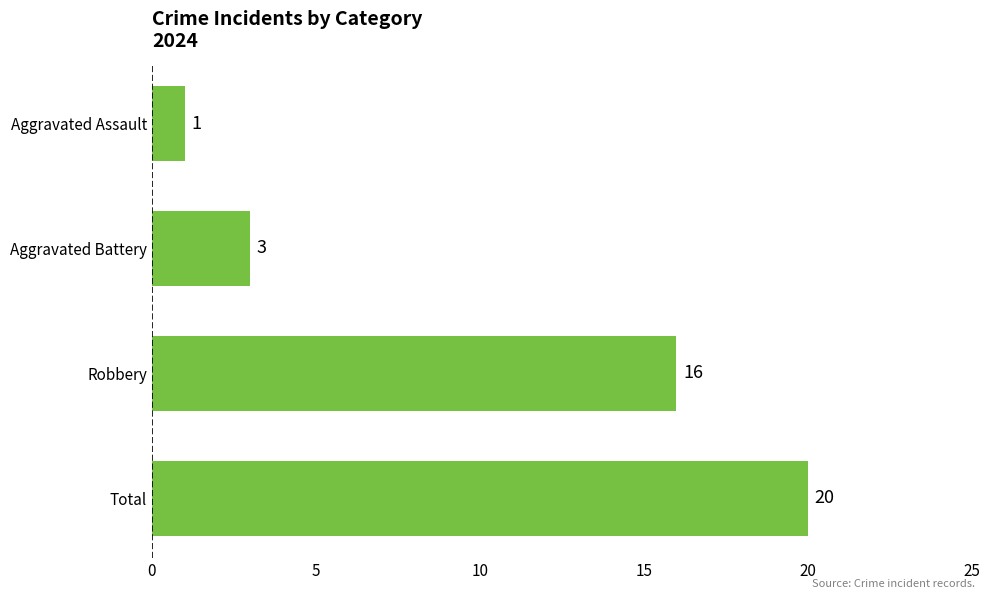

What is the label of the 1st bar from the bottom?

Total